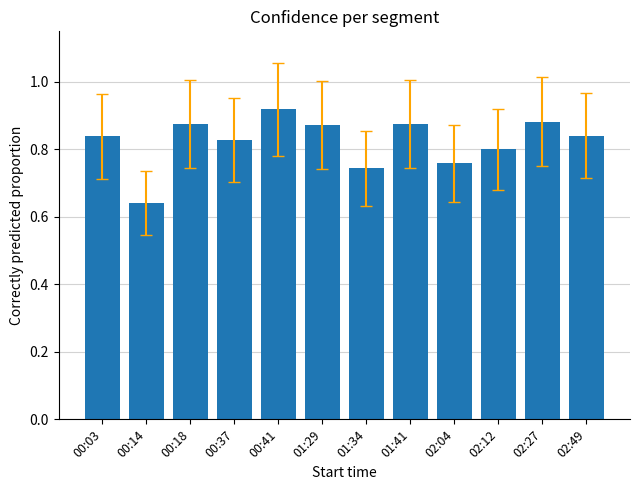

What position from the left is 02:12?

10